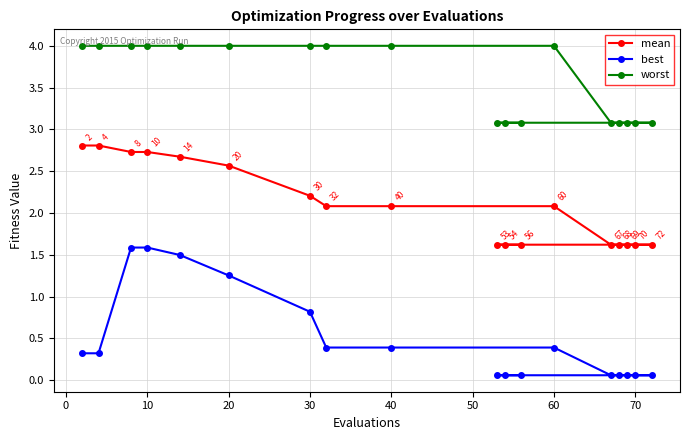

At how many categories does at least one series exceed 2?

18